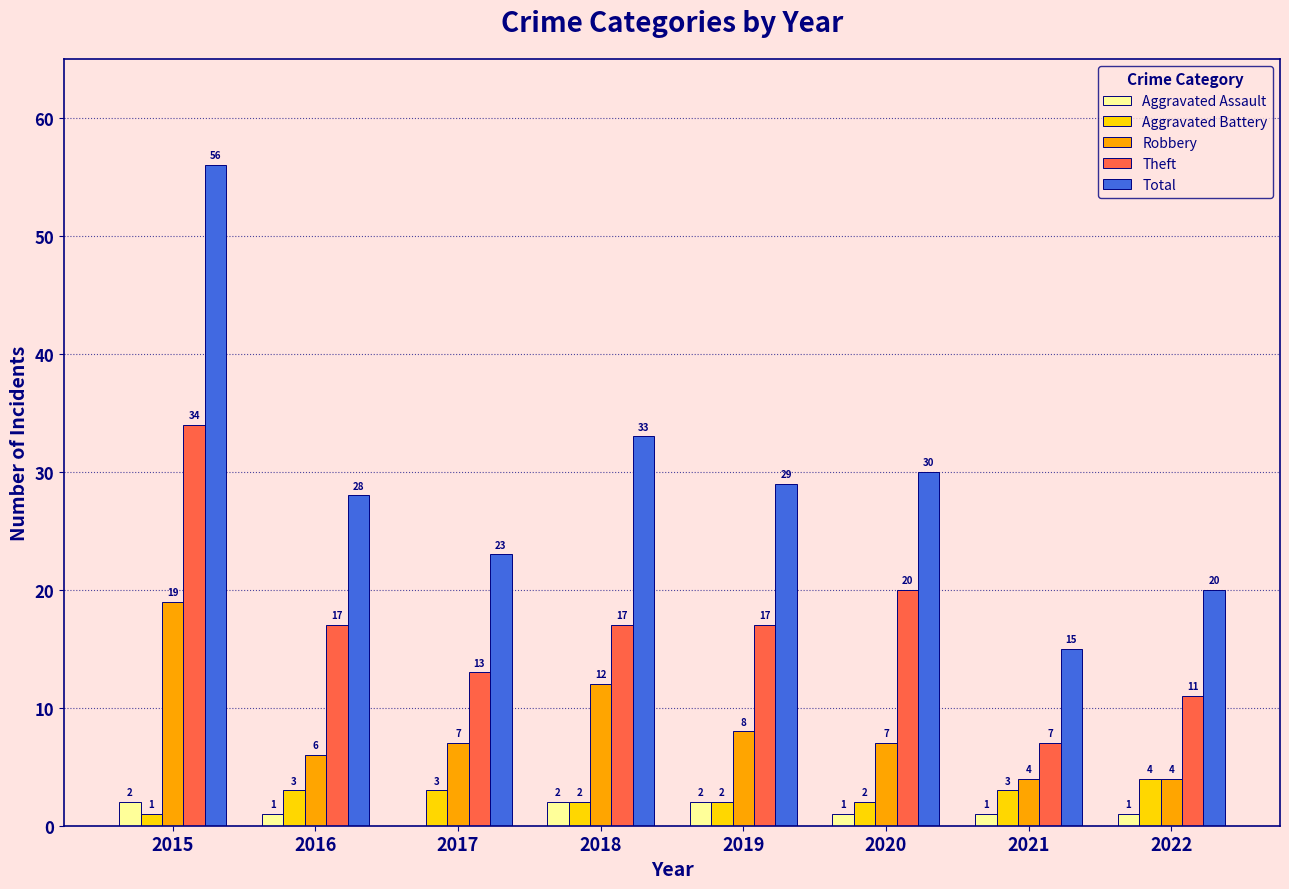

Where does the Theft series first go above 17?

2015